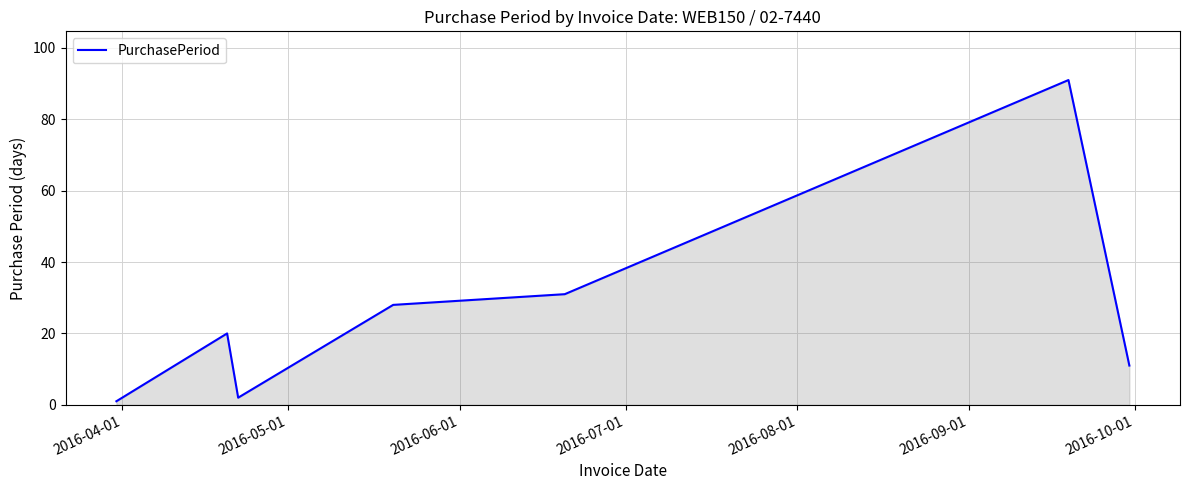

What is the greatest value displayed?

91